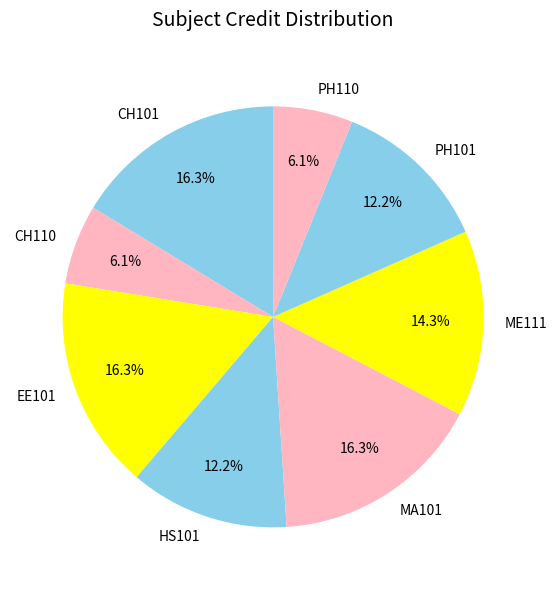

How many slices are in this pie chart?

8